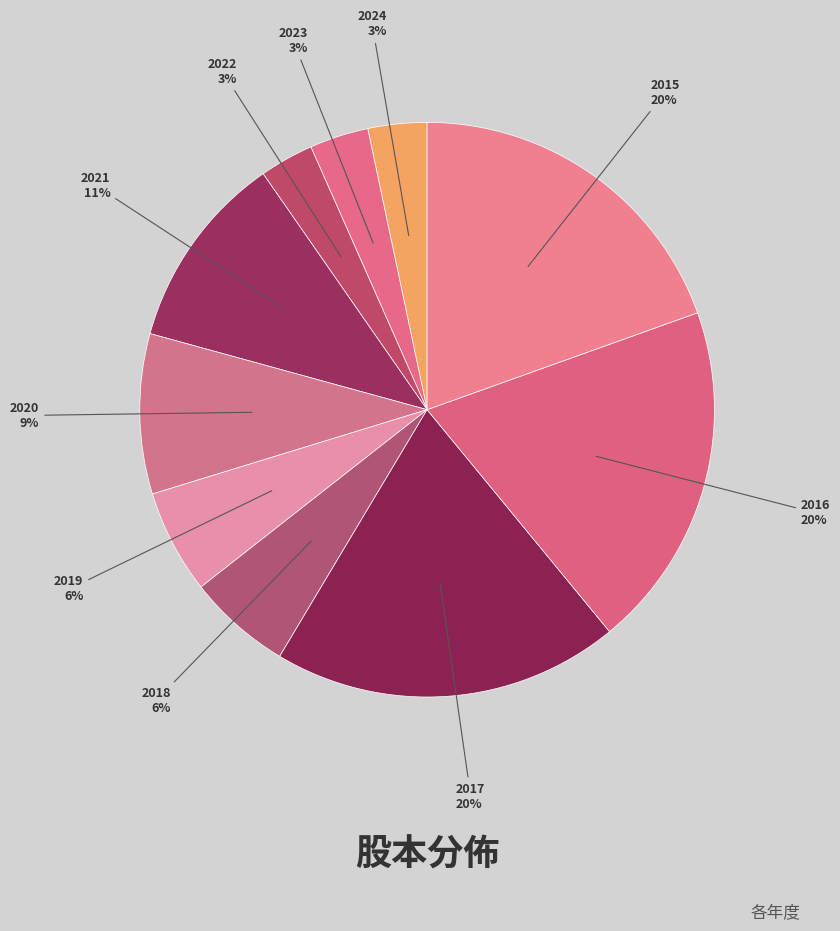

How many segments does this pie chart have?

10